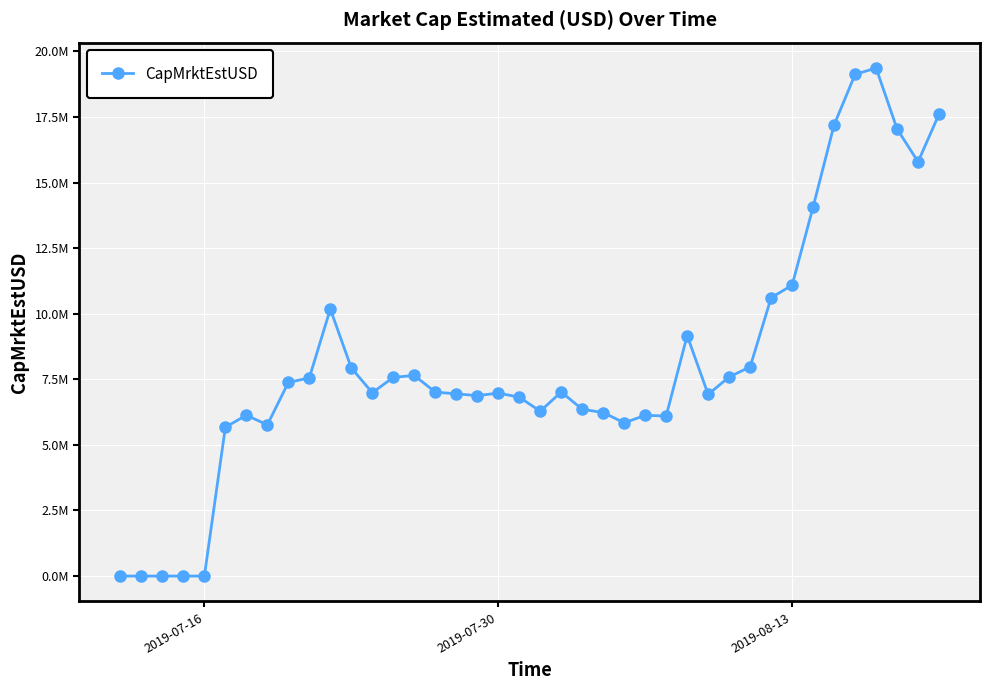

What is the average value?

8123092.5